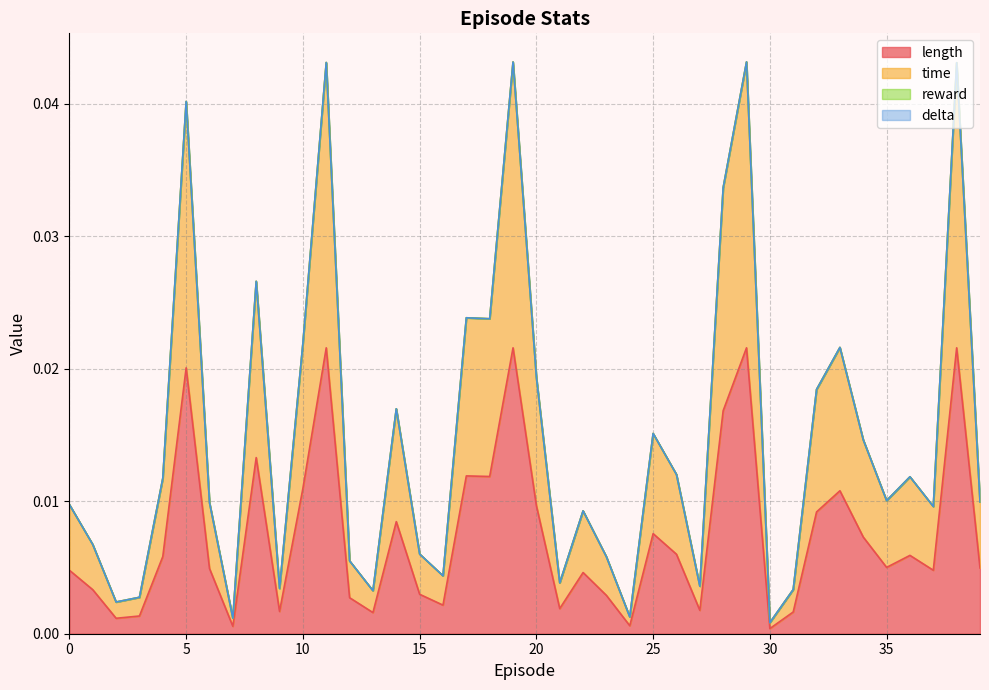

In length, how many points are lower than both neighbors (excluding endpoints)?

12